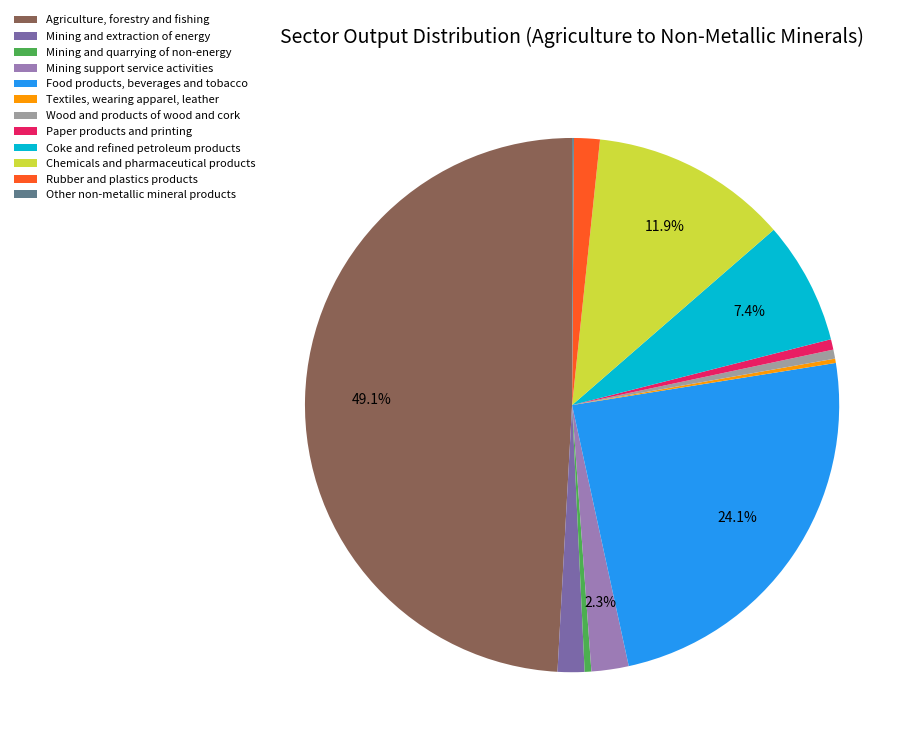

Which has a higher value, Paper products and printing or Agriculture, forestry and fishing?

Agriculture, forestry and fishing